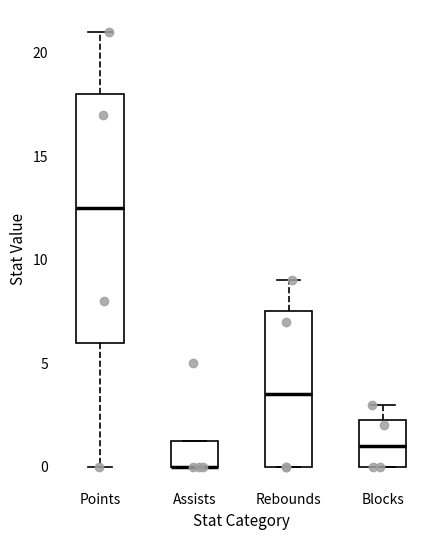

Reading left to right, read every box against the y-axis: the position of its median line, the range the box covers, and the ends of its whiskers. The values are not printed on the chart, so give them approximately, as read against the axis.

Points: median 12.5, box 6.0 to 18.0, whiskers 0.0 to 21.0
Assists: median 0.0 (drawn on the box's lower edge), box 0.0 to 1.5, whiskers 0.0 to 1.5
Rebounds: median 3.5, box 0.0 to 7.5, whiskers 0.0 to 9.0
Blocks: median 1.0, box 0.0 to 2.5, whiskers 0.0 to 3.0